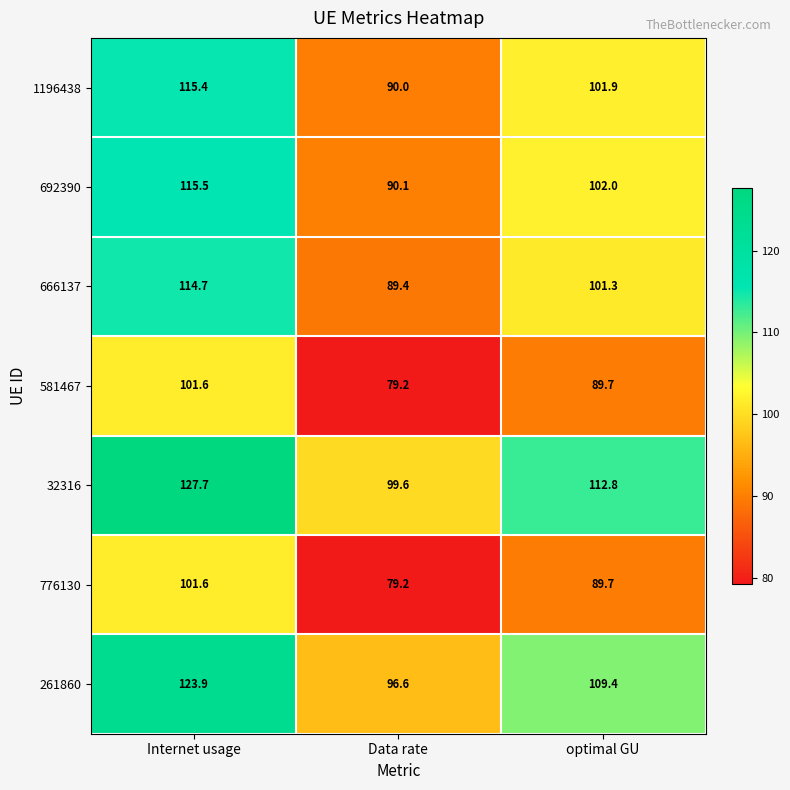

What is the difference between the highest and lowest values at Internet usage?

26.1